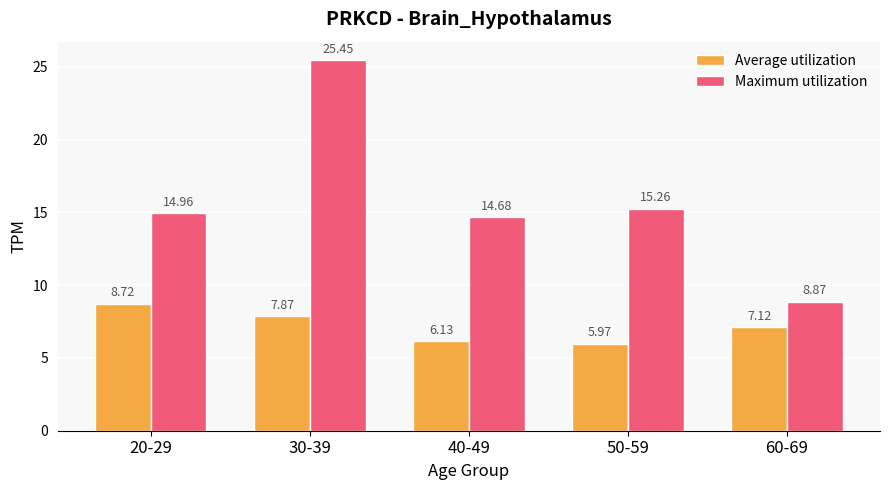

What is the label of the 2nd bar from the left?

30-39